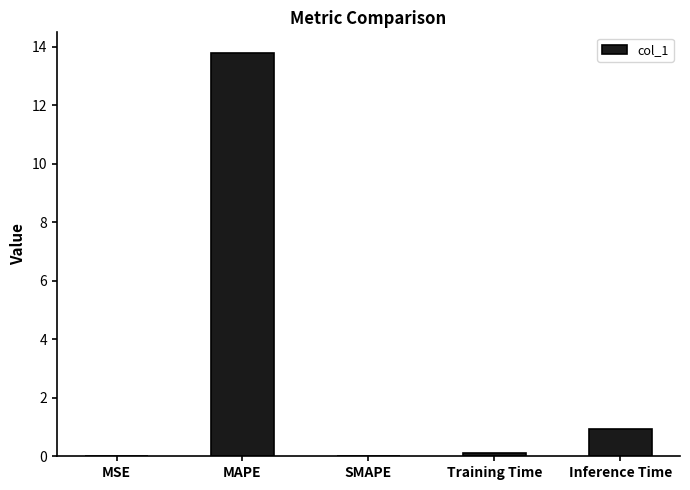

What is the maximum value shown in the chart?

13.8